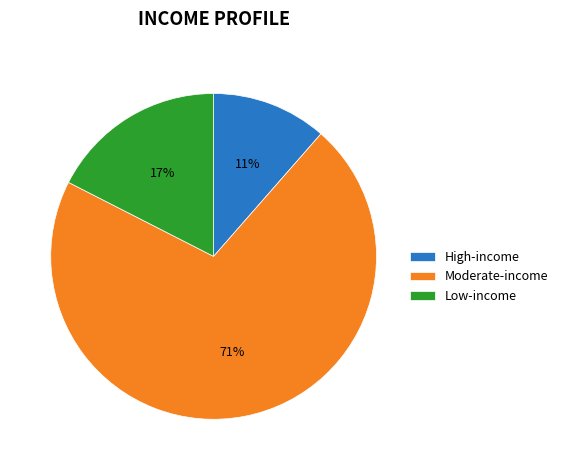

The Moderate-income slice represents 71% of the pie. True or false?

True